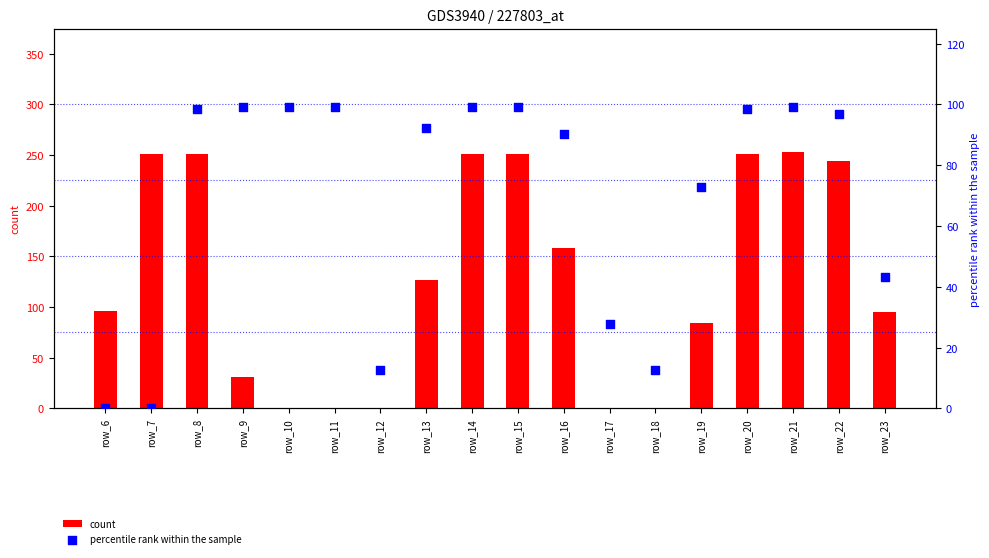

Which series reaches the maximum Y coordinate?

count